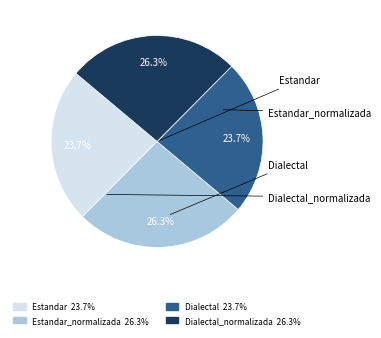

What portion of the pie excludes Dialectal?

76.3%